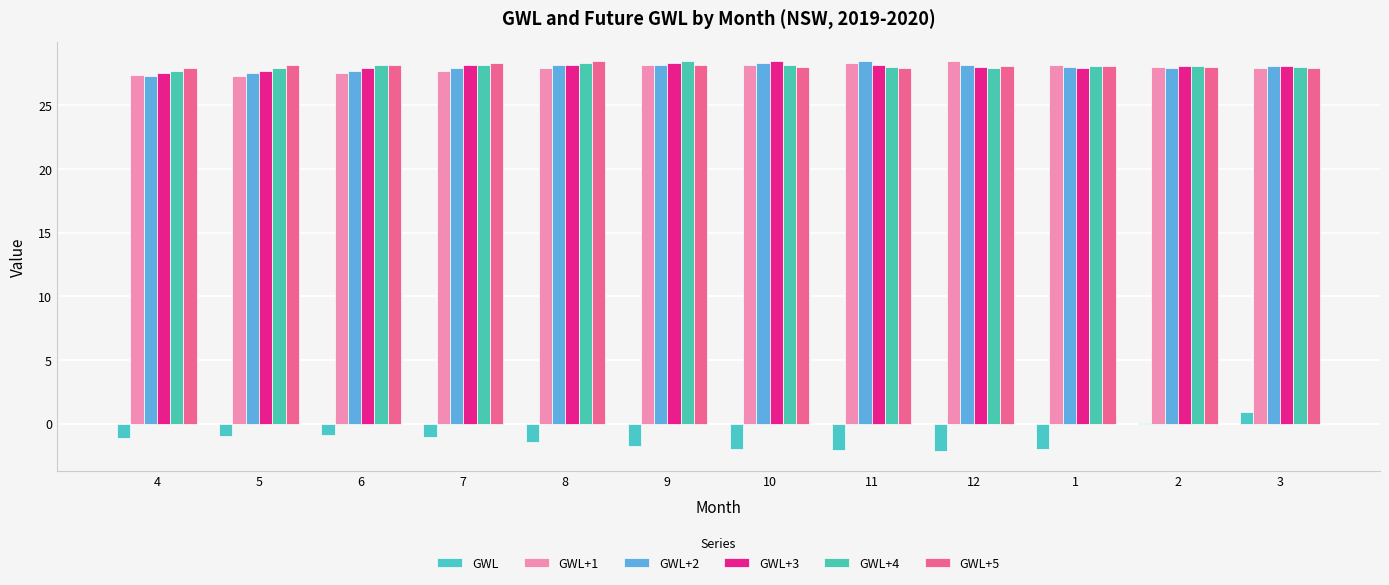

How many distinct data groups are displayed?

6